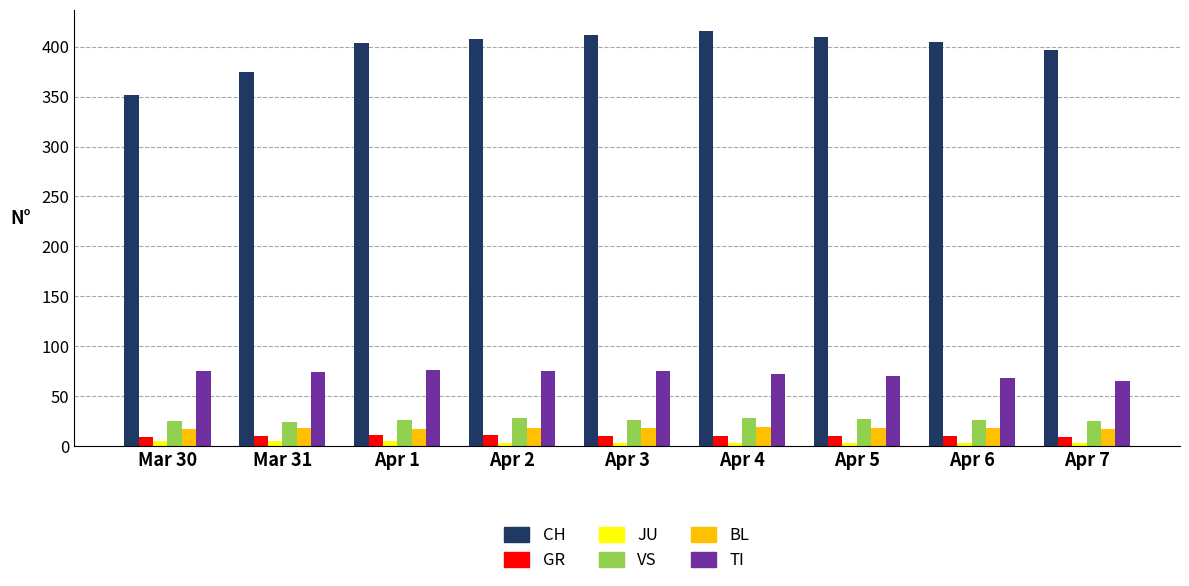

Which series changed the most between Mar 31 and Apr 3?

CH